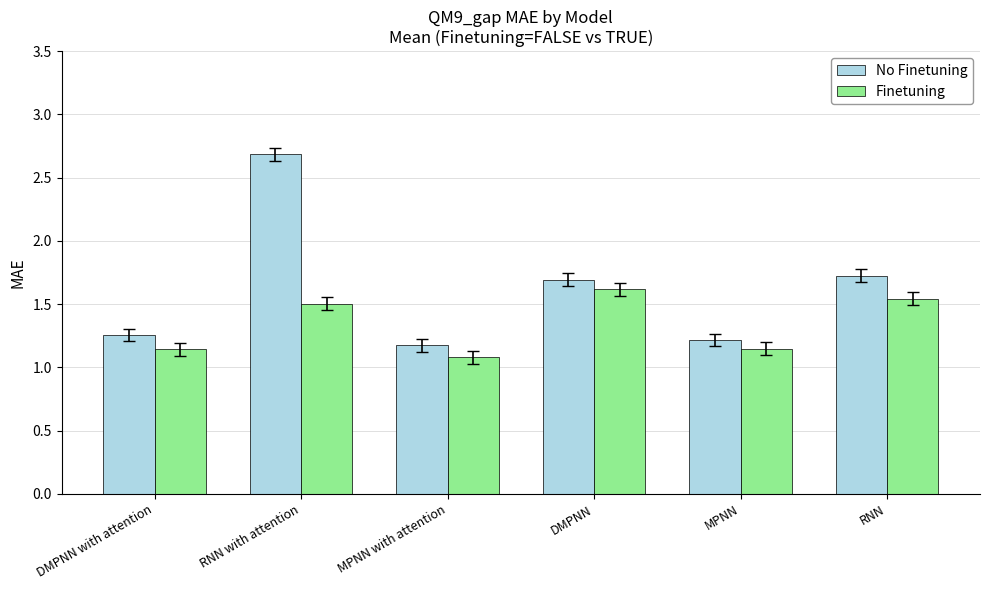

What is the difference between the second highest and second lowest values in the No Finetuning series?

0.5